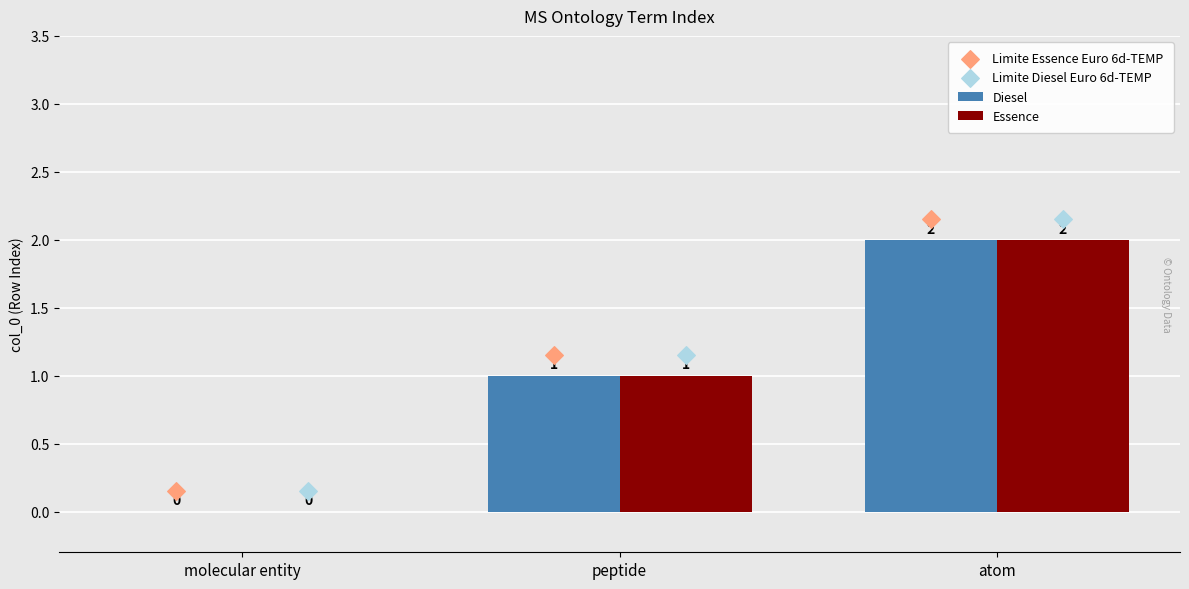

Which series has the largest total across all categories?

Limite Essence Euro 6d-TEMP